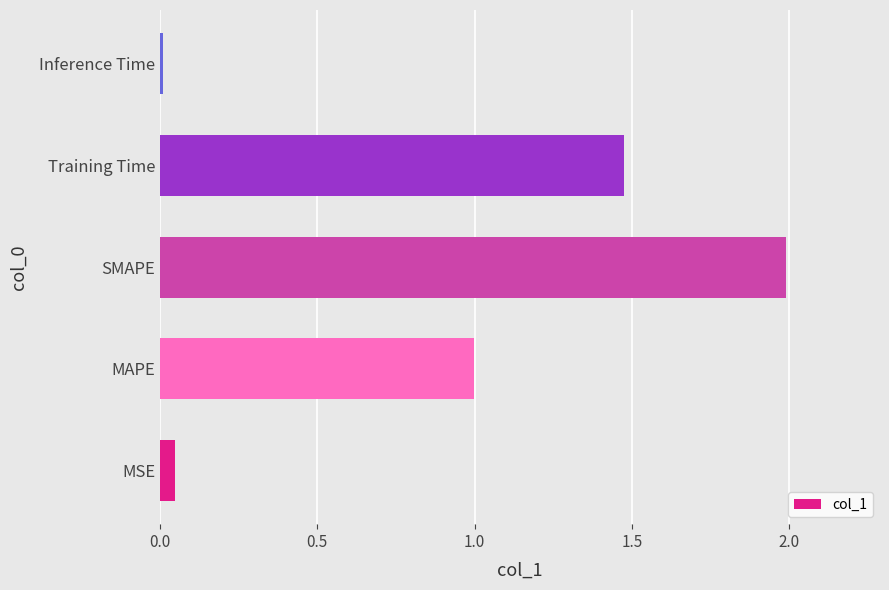

What is the change in value from MSE to Training Time?

+1.4